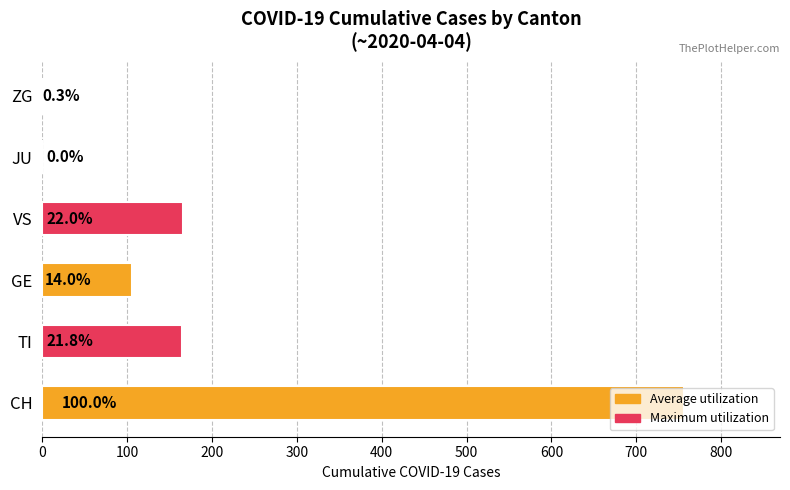

What is the sum of all values?

1195